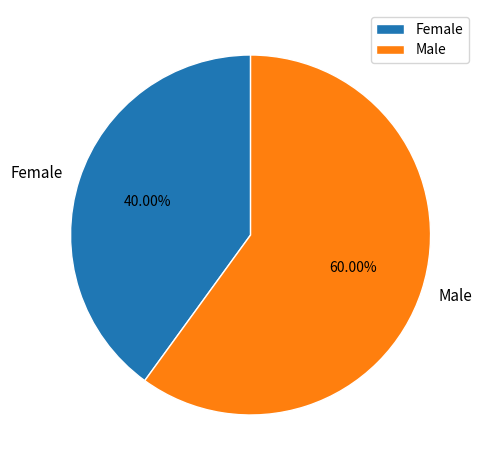

True or false: Female accounts for 40% of the total.

True